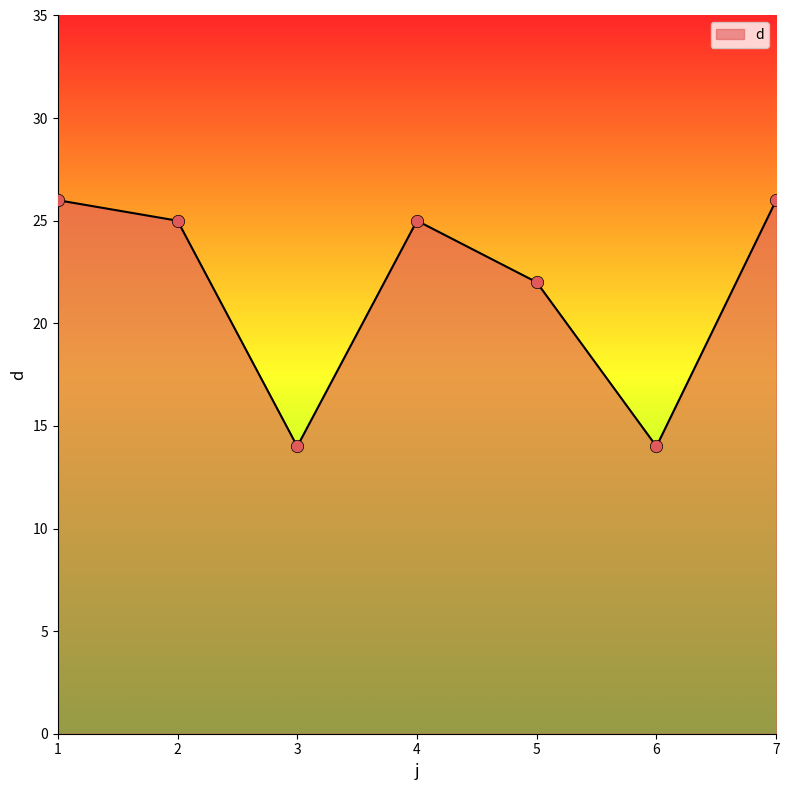

What is the change in value from 1 to 6?

-12